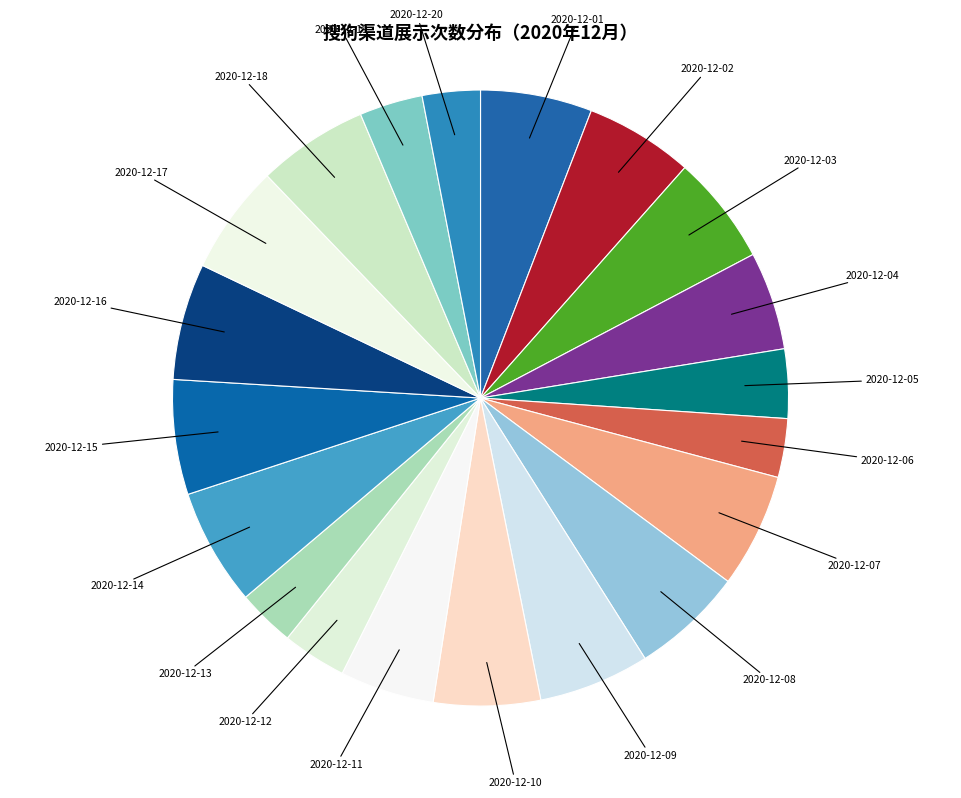

Which category has the biggest portion of the pie?

2020-12-14